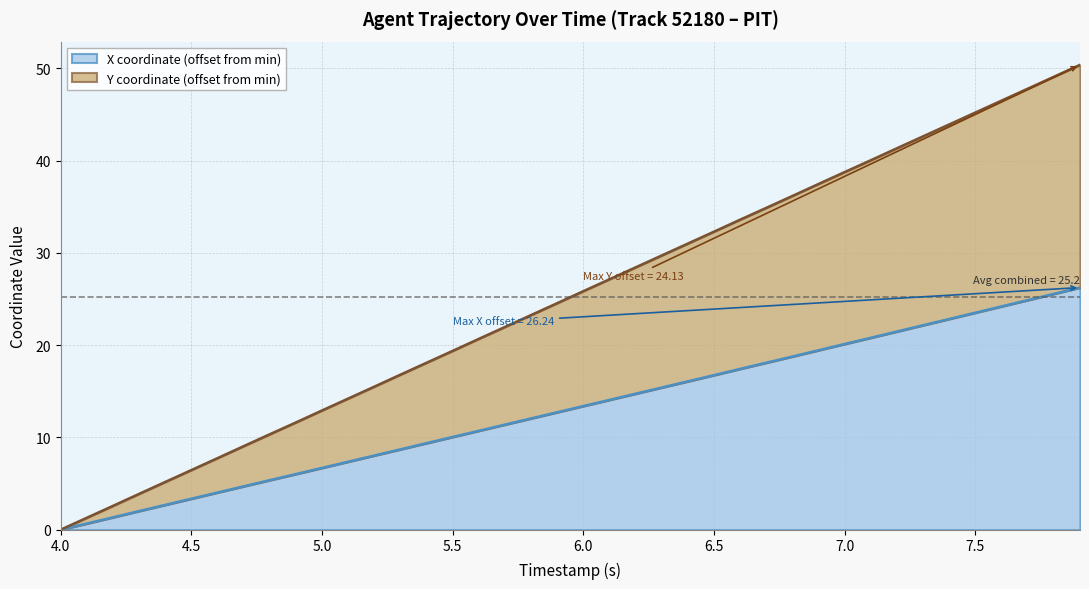

True or false: Y and X cross at least once.

False